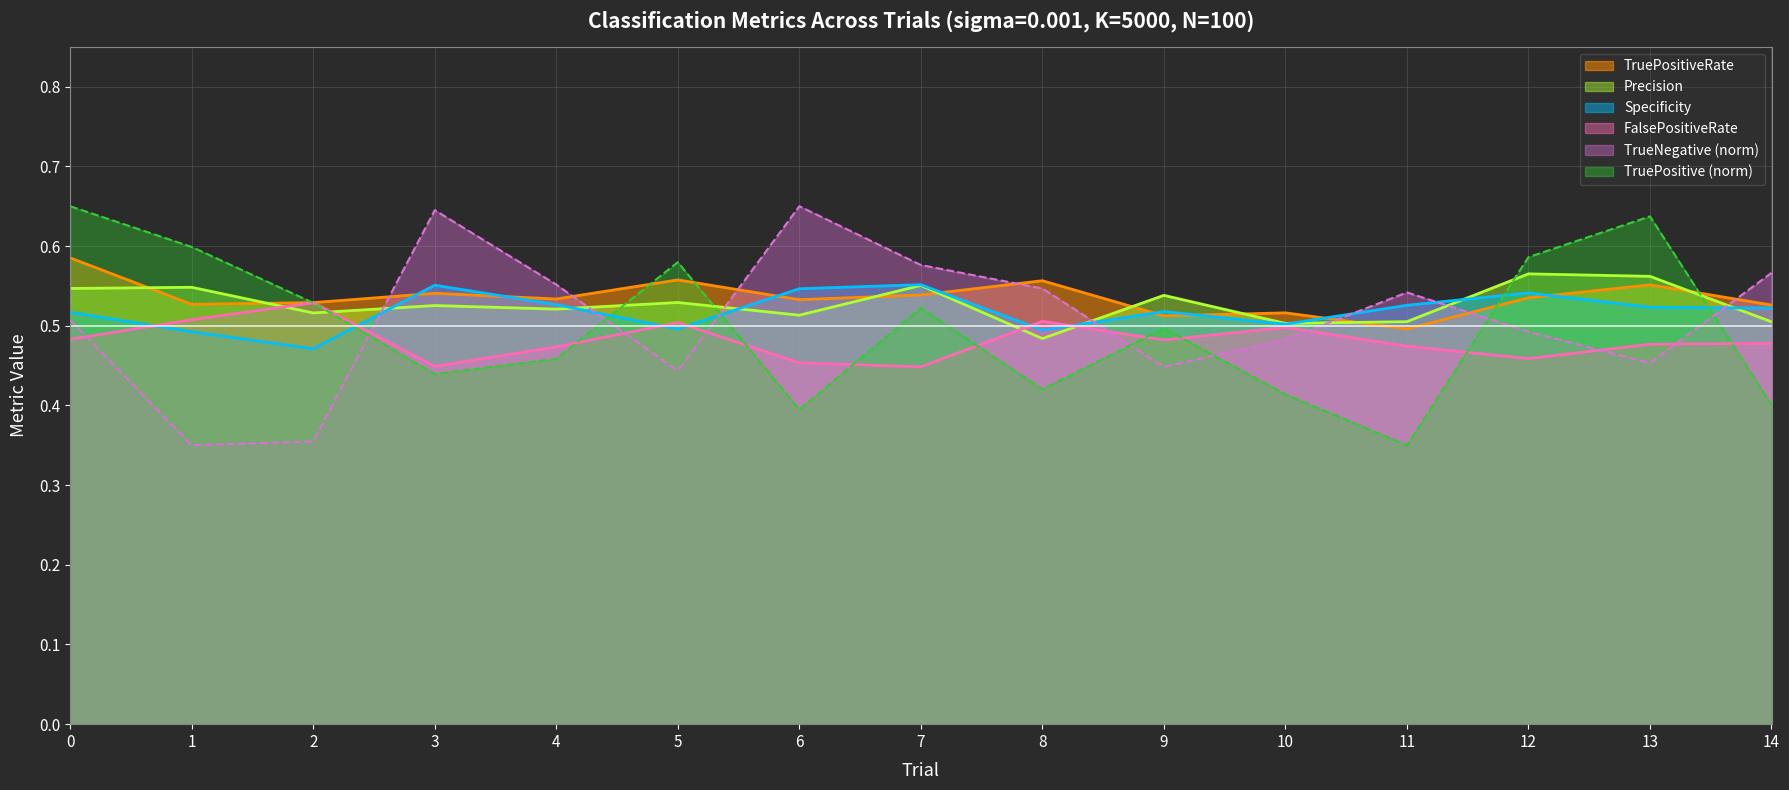

What is the greatest value displayed?

0.6